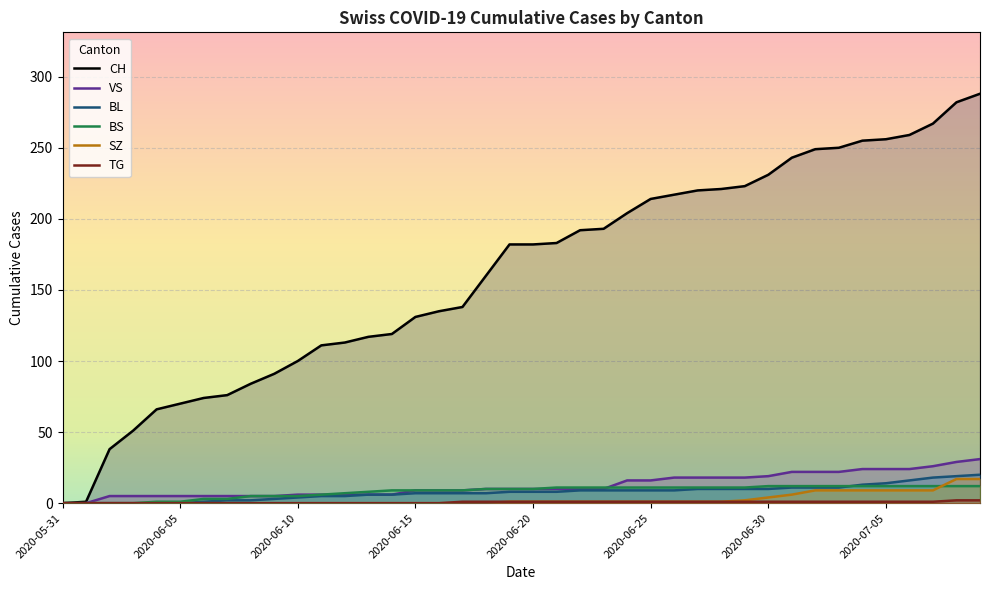

Which series has the largest total across all categories?

CH